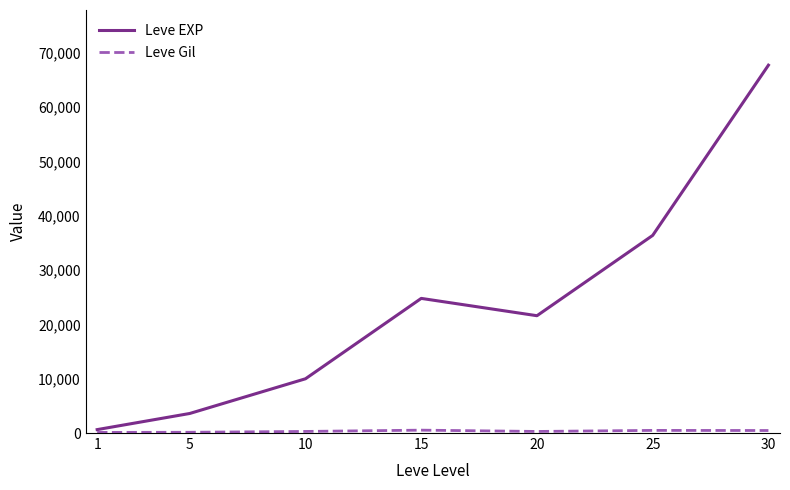

Which series has the largest total across all categories?

Leve EXP